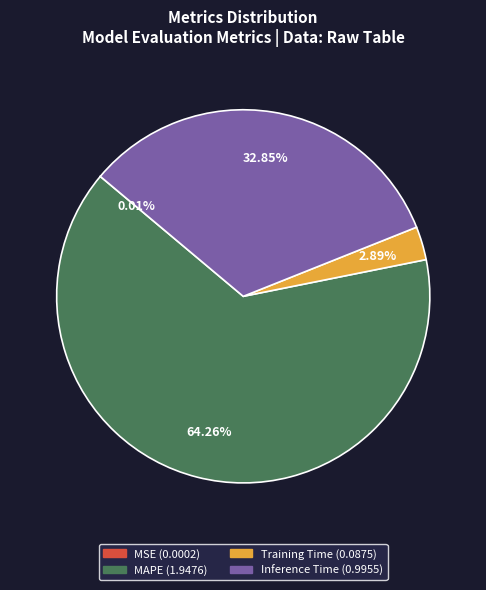

Is there a majority slice in this chart?

Yes